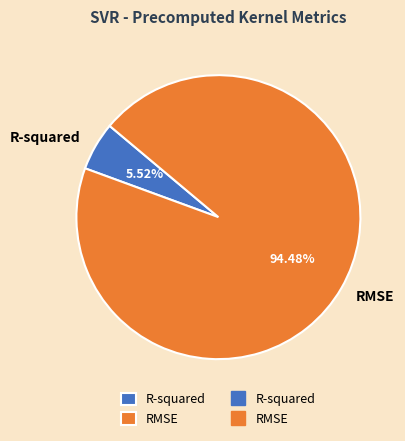

Combined, what portion of the pie is RMSE and R-squared?

100.0%